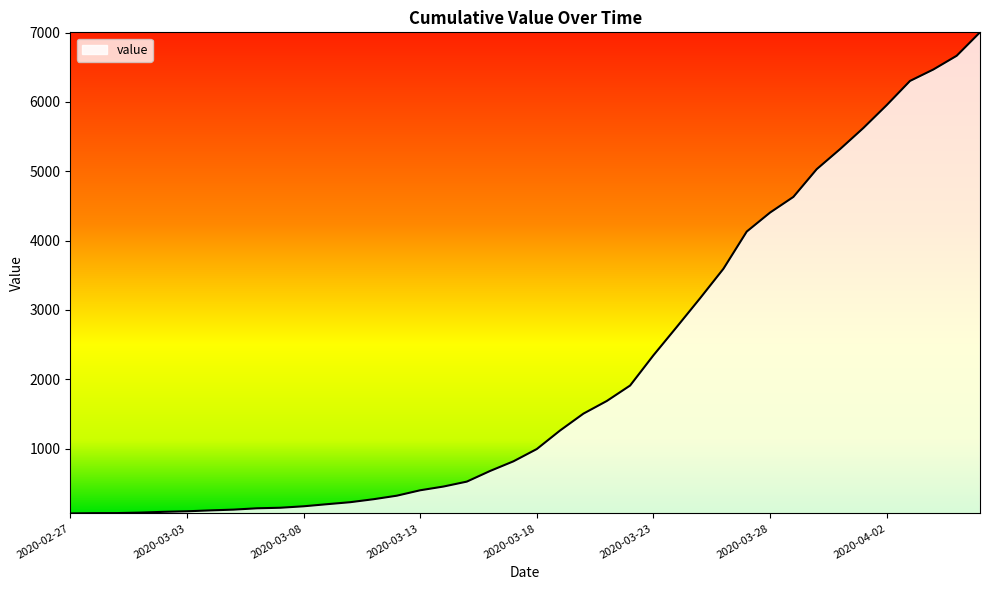

What is the greatest value displayed?

7004